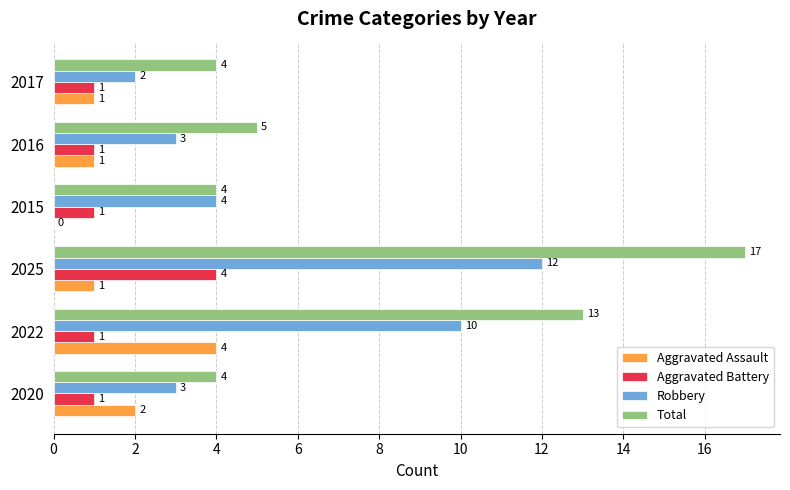

Is it true that Robbery equals 4 at 2025?

False